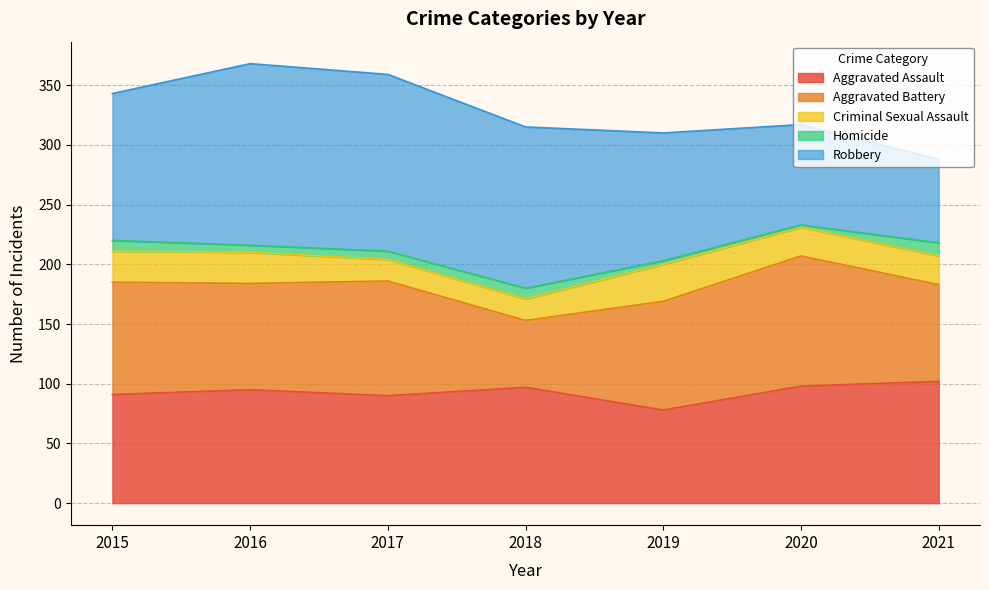

Between 2019 and 2020, which is larger?

2020